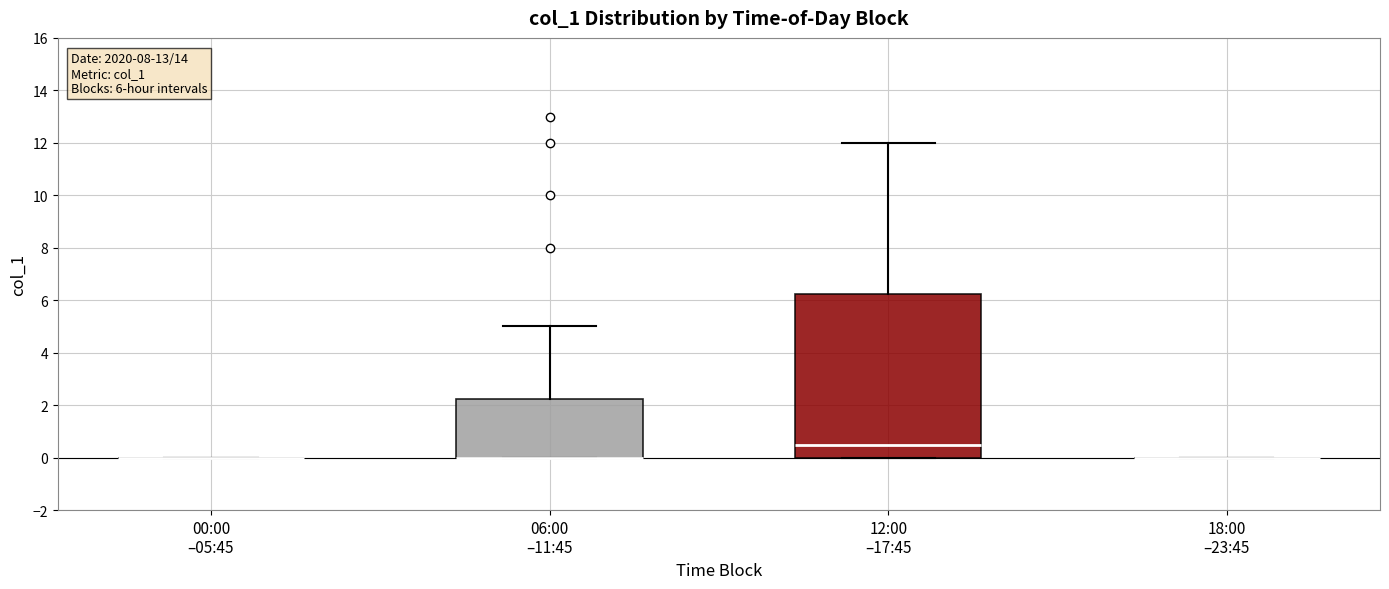

Comparing the boxes themselves (not the whiskers), which one is the tallest?

12:00 –17:45